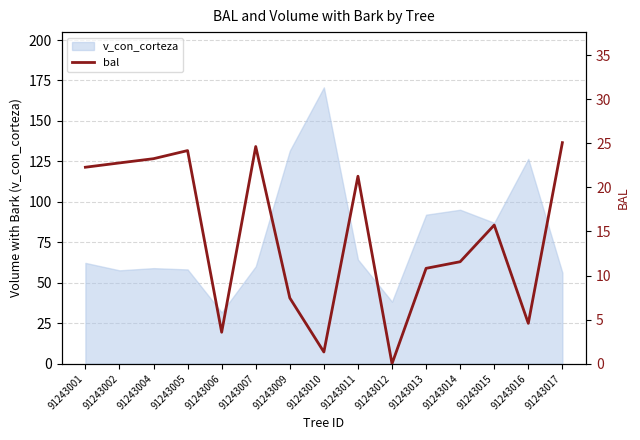

What is the maximum value shown in the chart?

25.1